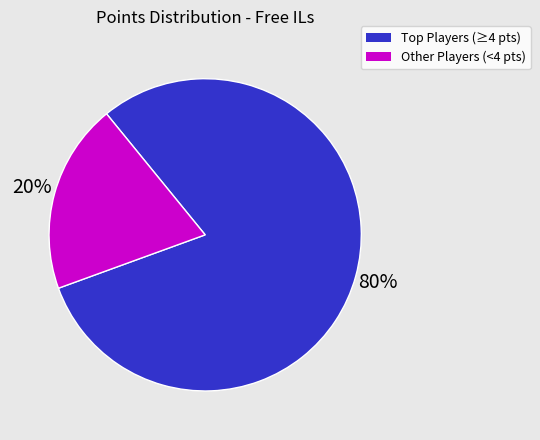

Is there a majority slice in this chart?

Yes